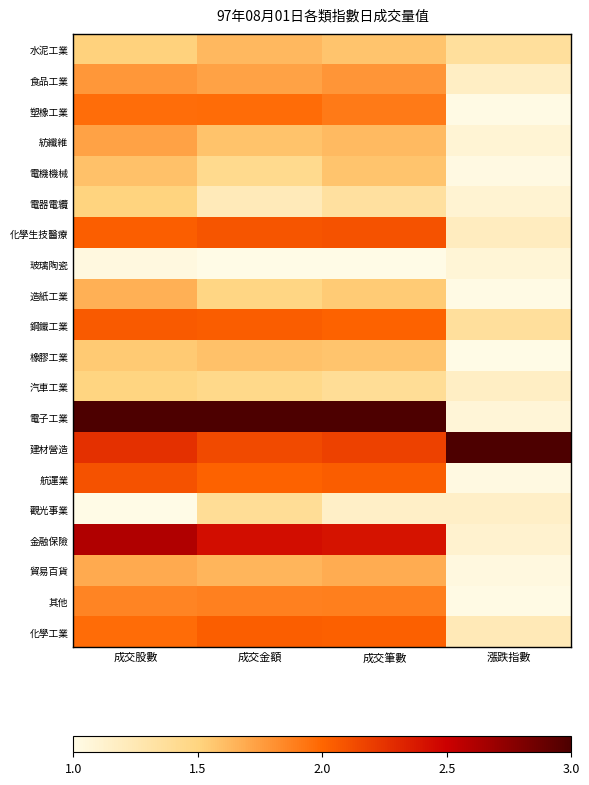

Reading left to right, list all the values displayed in this chart.

水泥工業: 成交股數=0.3	成交金額=0.3	成交筆數=0.3	漲跌指數=0.2
食品工業: 成交股數=0.4	成交金額=0.4	成交筆數=0.4	漲跌指數=0.1
塑橡工業: 成交股數=0.5	成交金額=0.5	成交筆數=0.5	漲跌指數=0.0
紡纖維: 成交股數=0.4	成交金額=0.3	成交筆數=0.3	漲跌指數=0.0
電機機械: 成交股數=0.3	成交金額=0.2	成交筆數=0.3	漲跌指數=0.0
電器電纜: 成交股數=0.3	成交金額=0.1	成交筆數=0.2	漲跌指數=0.0
化學生技醫療: 成交股數=0.5	成交金額=0.5	成交筆數=0.5	漲跌指數=0.1
玻璃陶瓷: 成交股數=0.0	成交金額=0.0	成交筆數=0.0	漲跌指數=0.0
造紙工業: 成交股數=0.3	成交金額=0.2	成交筆數=0.3	漲跌指數=0.0
鋼鐵工業: 成交股數=0.5	成交金額=0.5	成交筆數=0.5	漲跌指數=0.2
橡膠工業: 成交股數=0.3	成交金額=0.3	成交筆數=0.3	漲跌指數=0.0
汽車工業: 成交股數=0.2	成交金額=0.2	成交筆數=0.2	漲跌指數=0.1
電子工業: 成交股數=1.0	成交金額=1.0	成交筆數=1.0	漲跌指數=0.0
建材營造: 成交股數=0.6	成交金額=0.6	成交筆數=0.6	漲跌指數=1.0
航運業: 成交股數=0.5	成交金額=0.5	成交筆數=0.5	漲跌指數=0.0
觀光事業: 成交股數=0.0	成交金額=0.2	成交筆數=0.1	漲跌指數=0.1
金融保險: 成交股數=0.8	成交金額=0.7	成交筆數=0.7	漲跌指數=0.1
貿易百貨: 成交股數=0.3	成交金額=0.3	成交筆數=0.3	漲跌指數=0.0
其他: 成交股數=0.4	成交金額=0.4	成交筆數=0.4	漲跌指數=0.0
化學工業: 成交股數=0.5	成交金額=0.5	成交筆數=0.5	漲跌指數=0.1